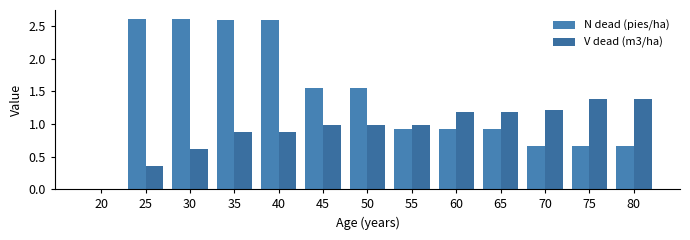

How many data points does each series have?

13